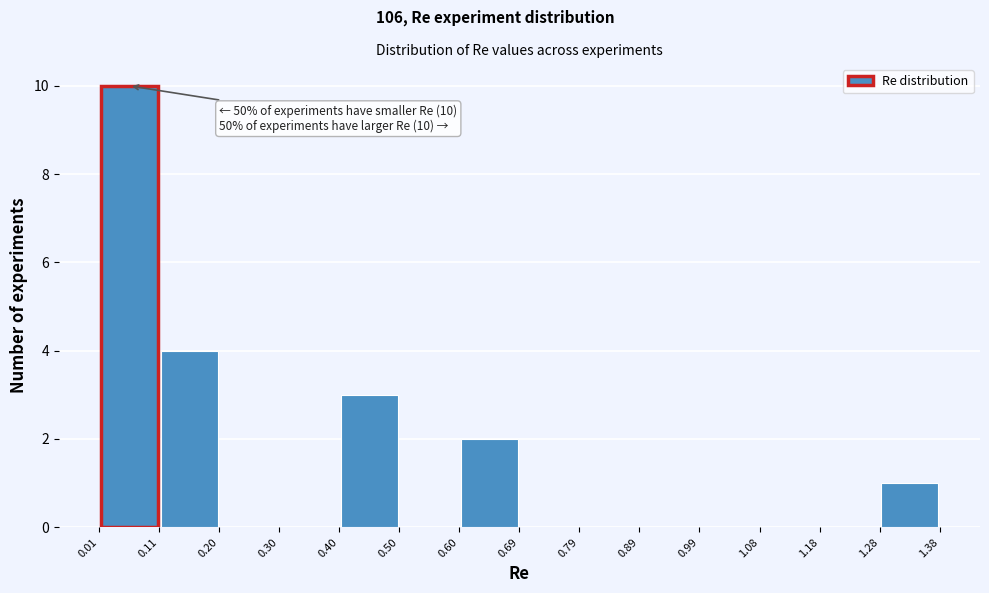

Over which range of the x-axis is the bar tallest?

0.01 to 0.11